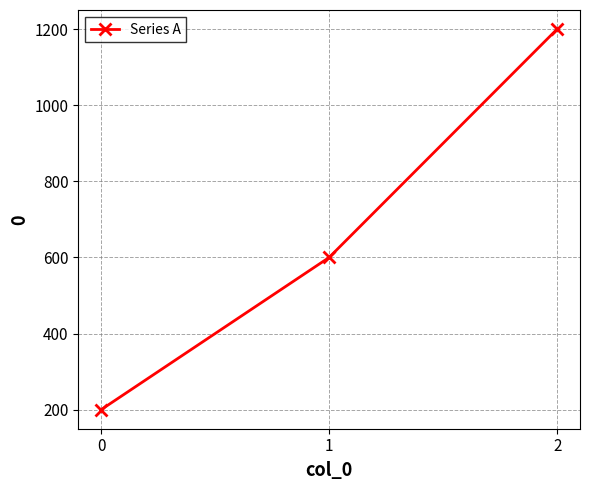

The chart shows a value of 200 at 0. True or false?

True